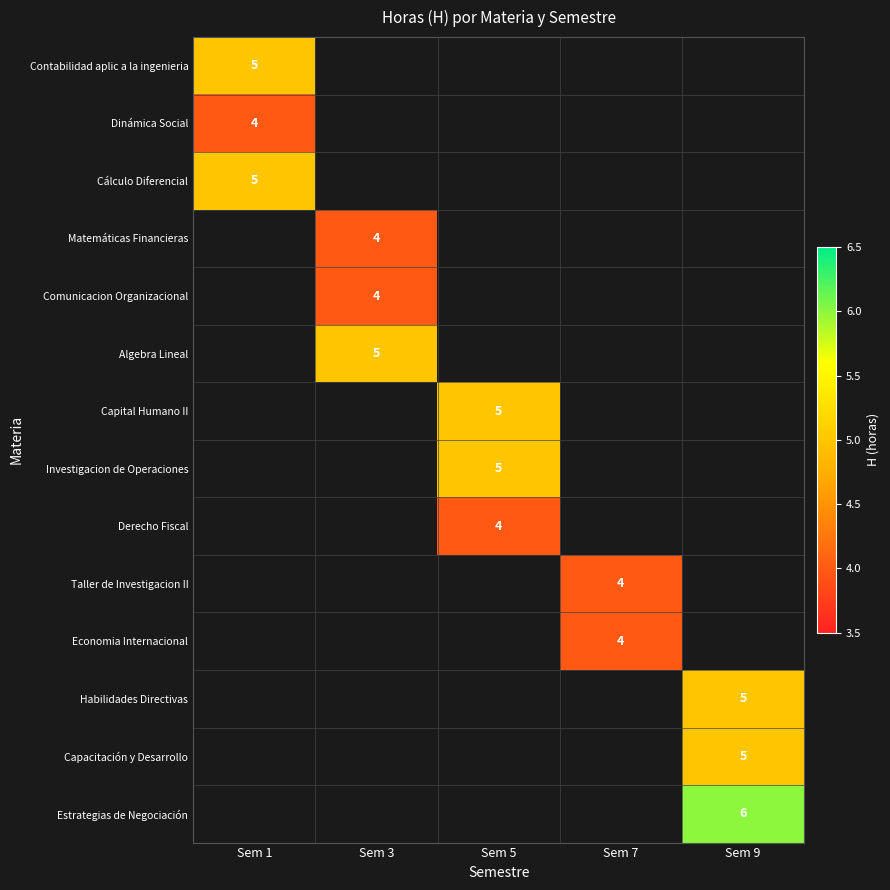

Is it true that Derecho Fiscal equals 4 at Sem 5?

True